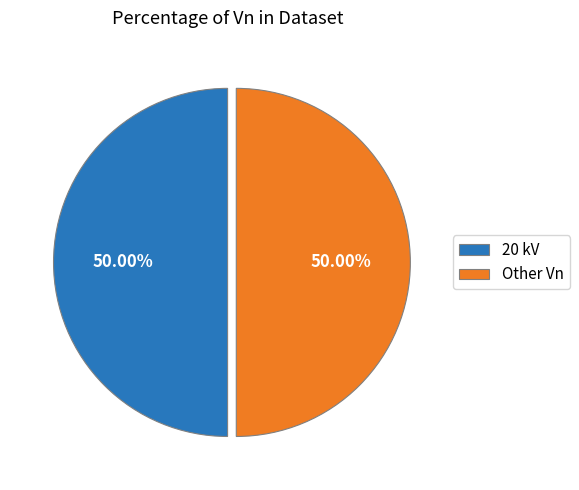

Approximately how many times larger is the value at 20 kV compared to Other Vn?

1.0